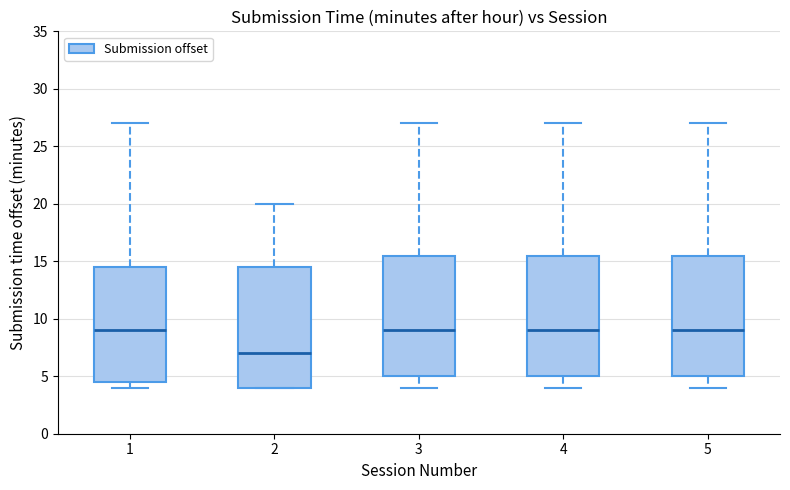

Reading left to right, read every box against the y-axis: the position of its median line, the range the box covers, and the ends of its whiskers. The values are not printed on the chart, so give them approximately, as read against the axis.

1: median 9.0, box 4.5 to 14.5, whiskers 4.0 to 27.0
2: median 7.0, box 4.0 to 14.5, whiskers 4.0 to 20.0
3: median 9.0, box 5.0 to 15.5, whiskers 4.0 to 27.0
4: median 9.0, box 5.0 to 15.5, whiskers 4.0 to 27.0
5: median 9.0, box 5.0 to 15.5, whiskers 4.0 to 27.0